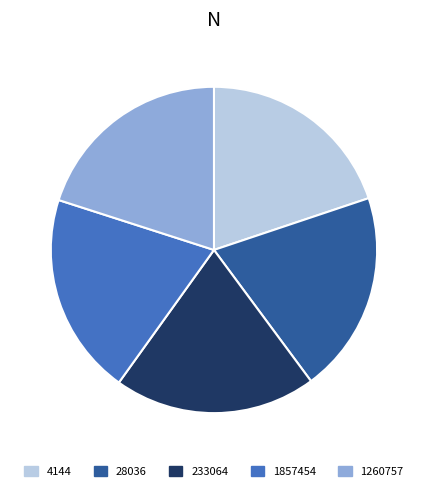

Count the number of slices in the pie.

5